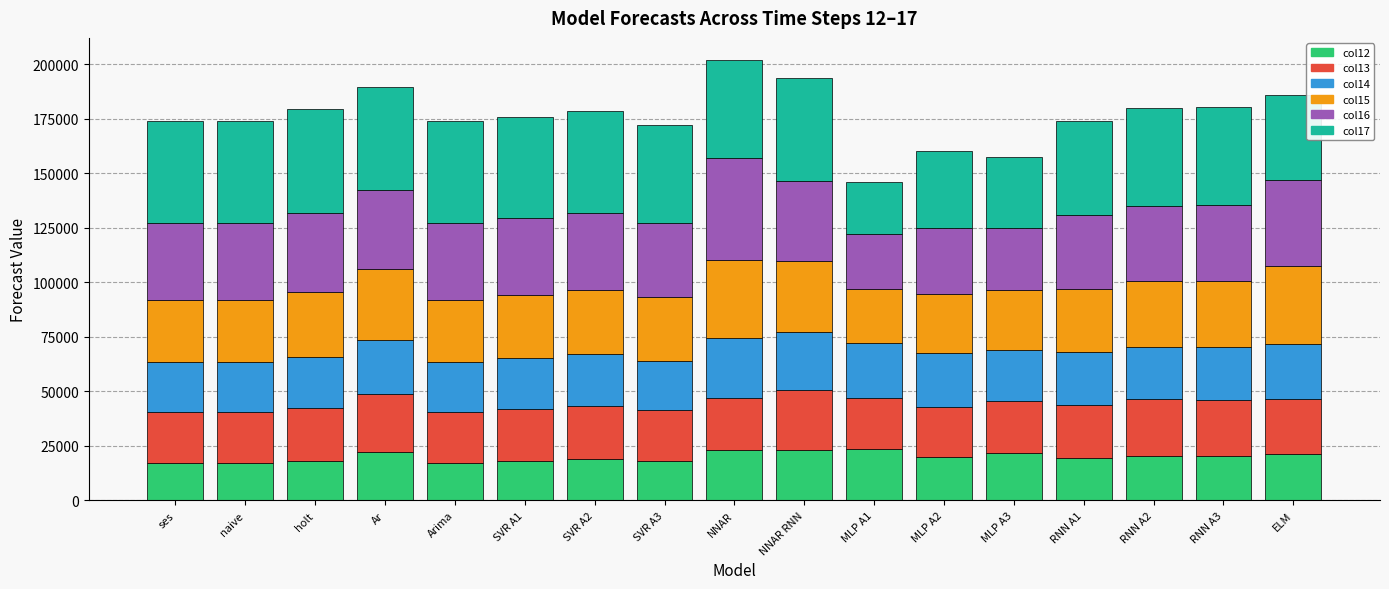

What is the lowest value of the col12 series?

17288.0